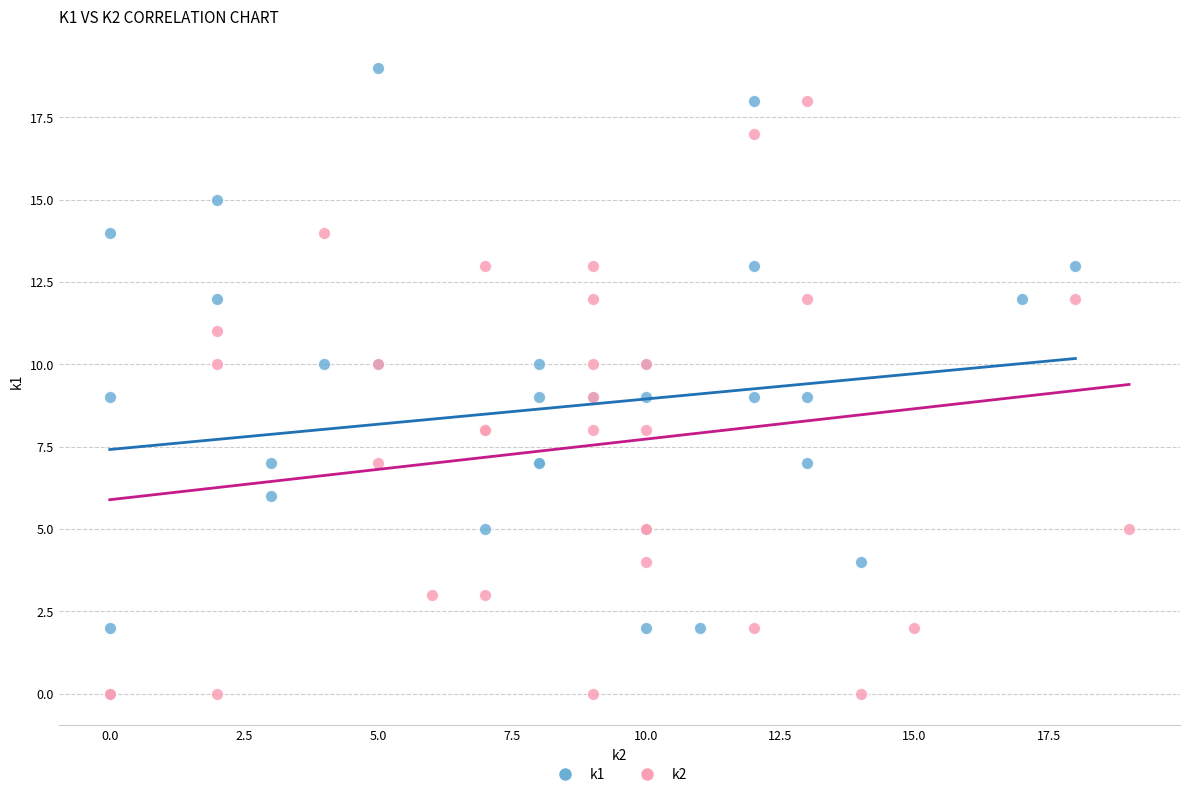

Which series reaches the maximum Y coordinate?

k1